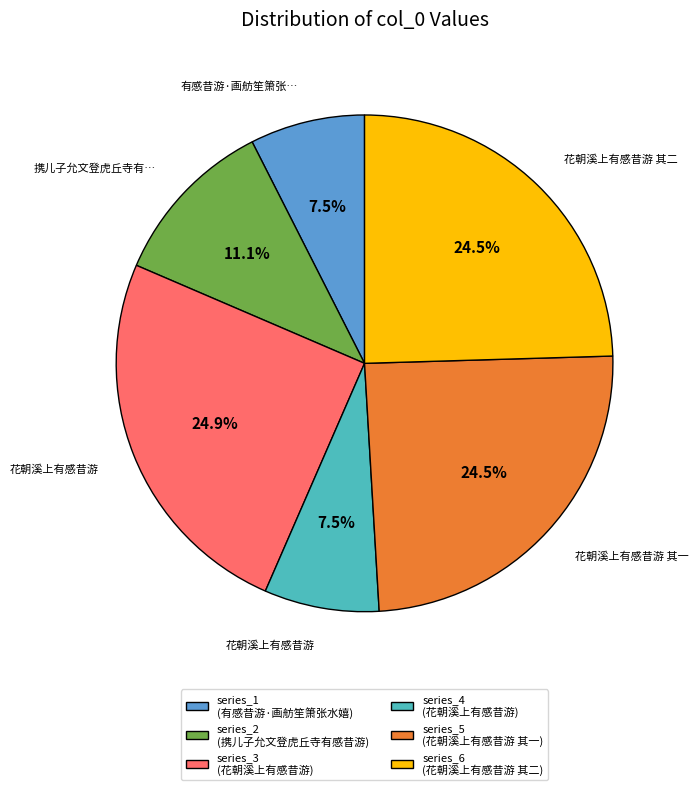

Does any single category account for the majority?

No